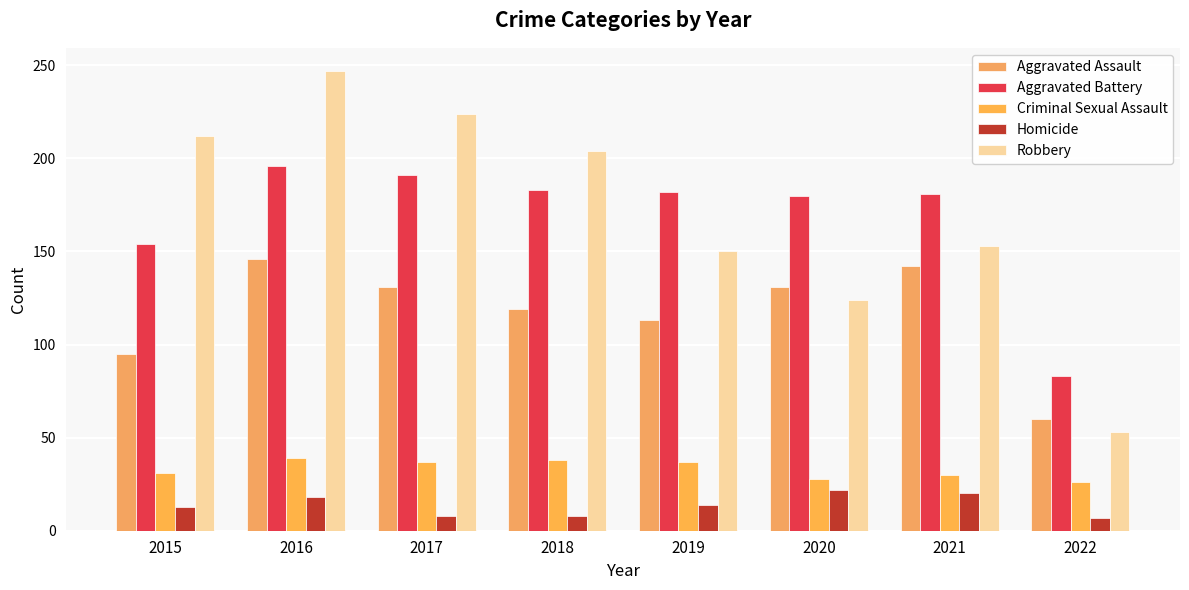

What is the difference between the second highest and minimum values in the Robbery series?

171